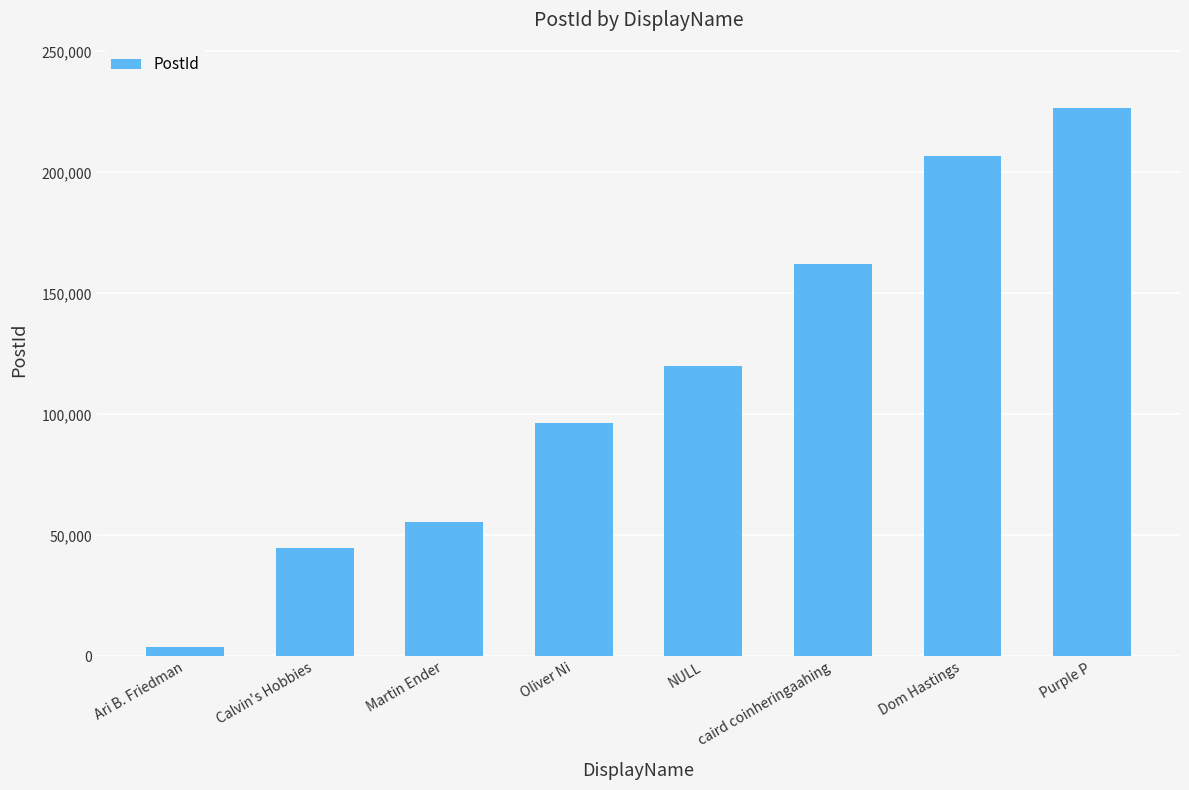

List the labels in order of value, largest first.

Purple P, Dom Hastings, caird coinheringaahing, NULL, Oliver Ni, Martin Ender, Calvin's Hobbies, Ari B. Friedman